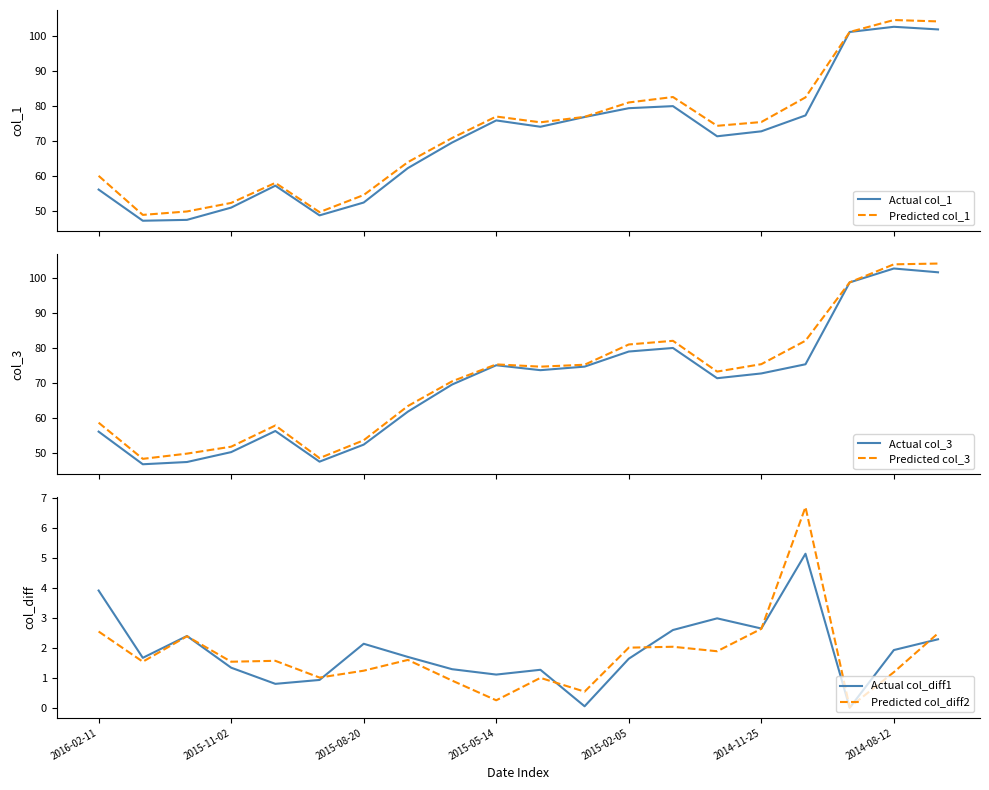

The Actual col_diff1 series shows 1.3 at 2015-11-02. True or false?

True